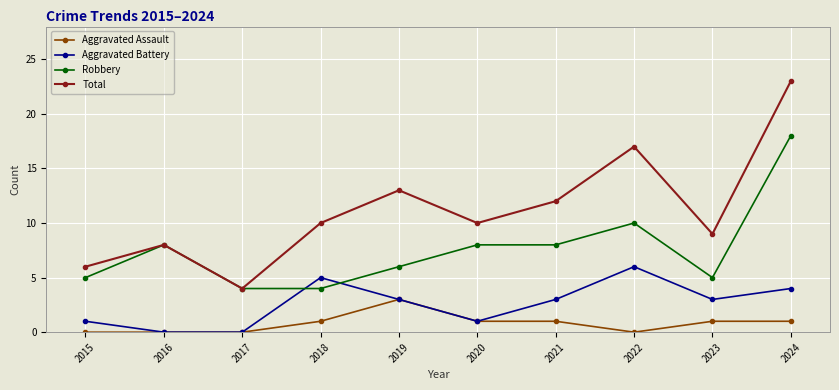

What is the difference between the second highest and minimum values in the Aggravated Battery series?

5